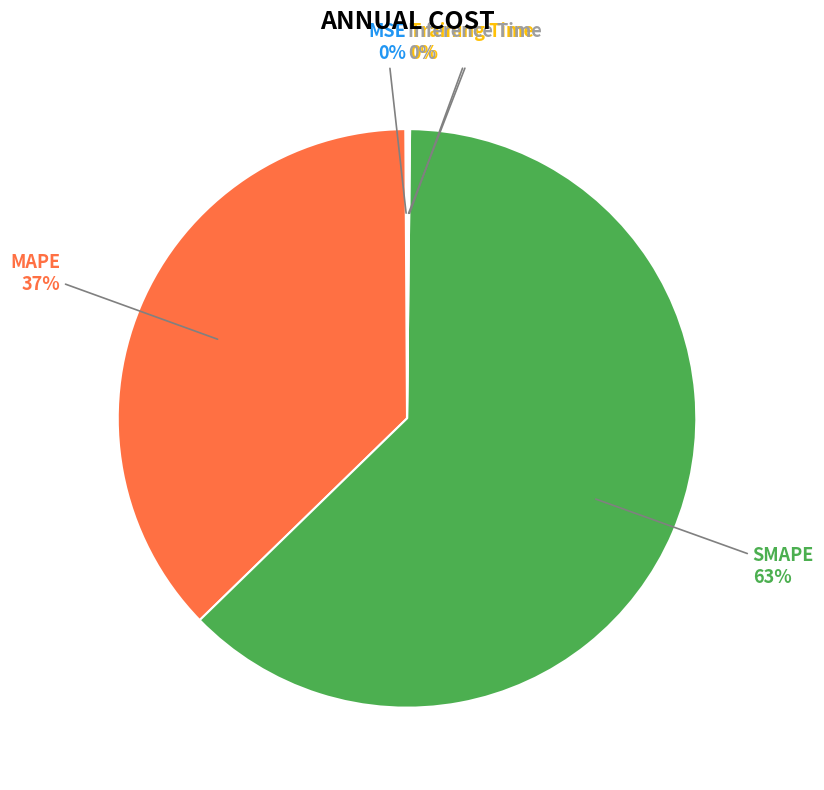

To the nearest percent, what is the average slice percentage?

20%